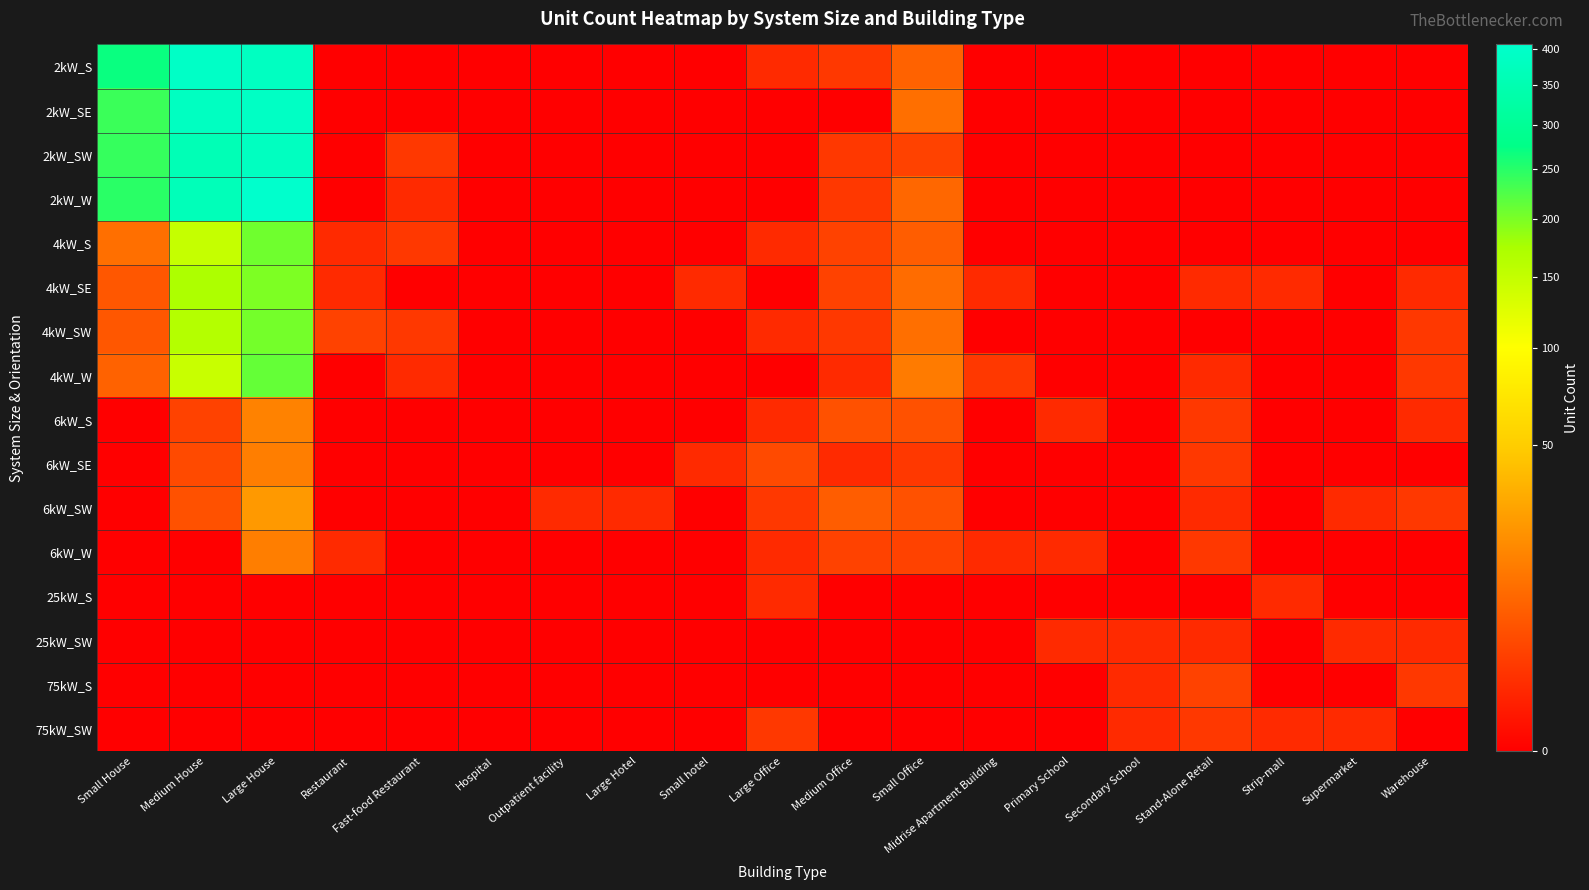

At which category is the sum across all series the highest?

Large House